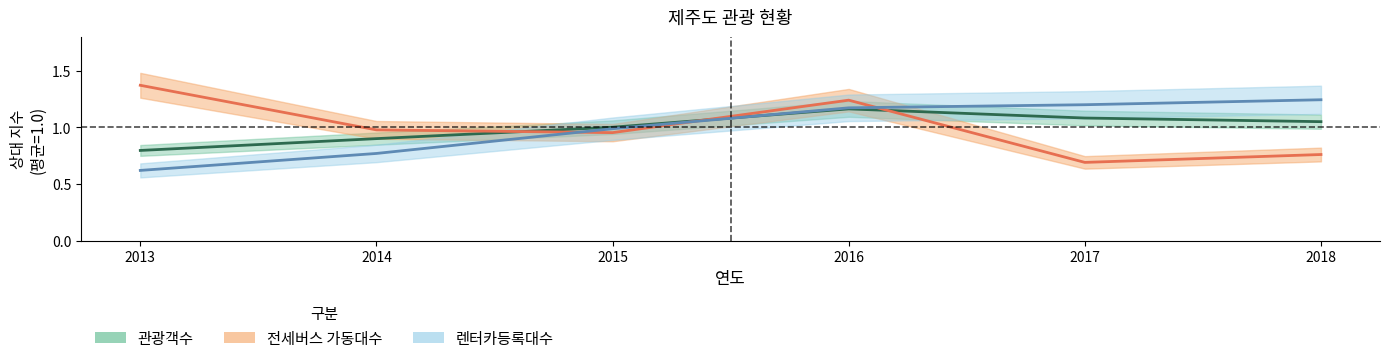

Between 2016 and 2018, which series saw the biggest shift?

전세버스 가동대수